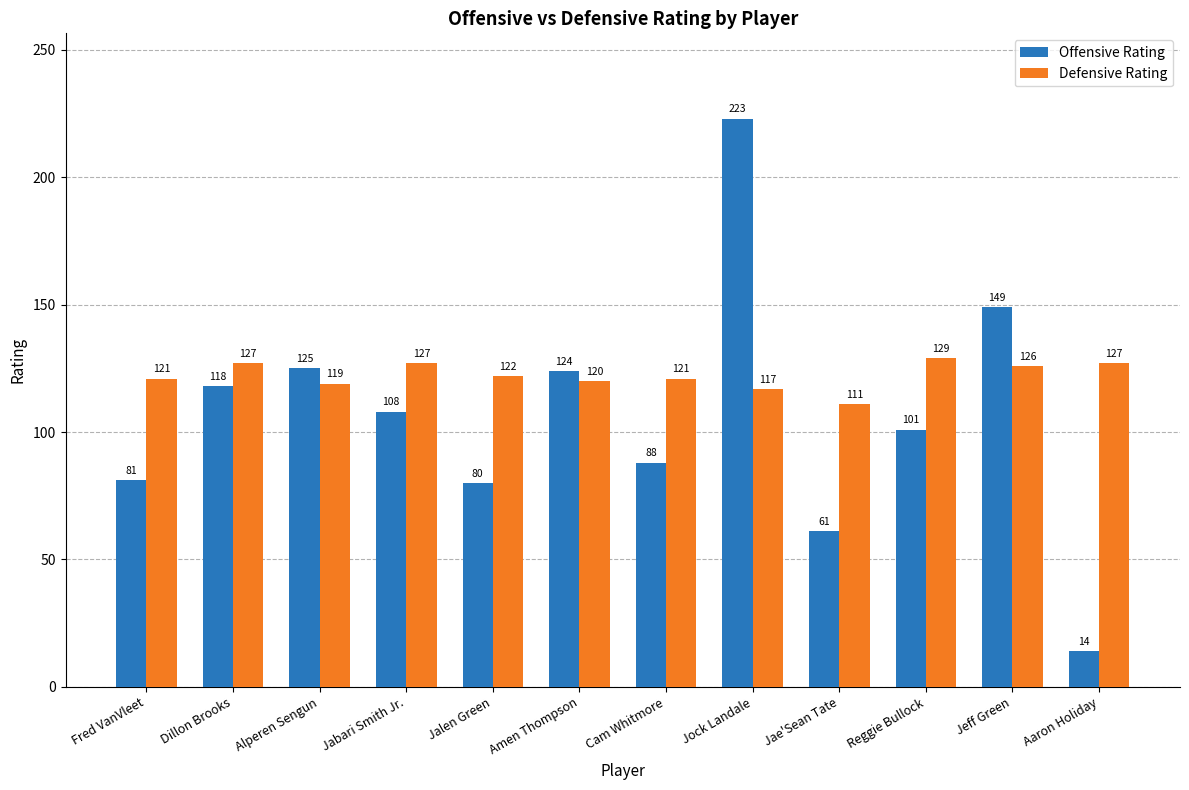

Rank the series by their average value, from lowest to highest.

Offensive Rating, Defensive Rating